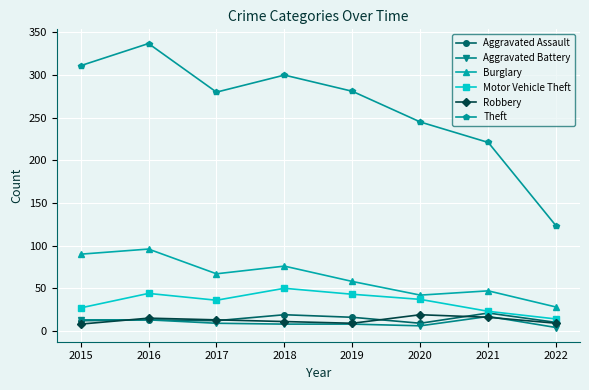

What is the highest value of the Robbery series?

19